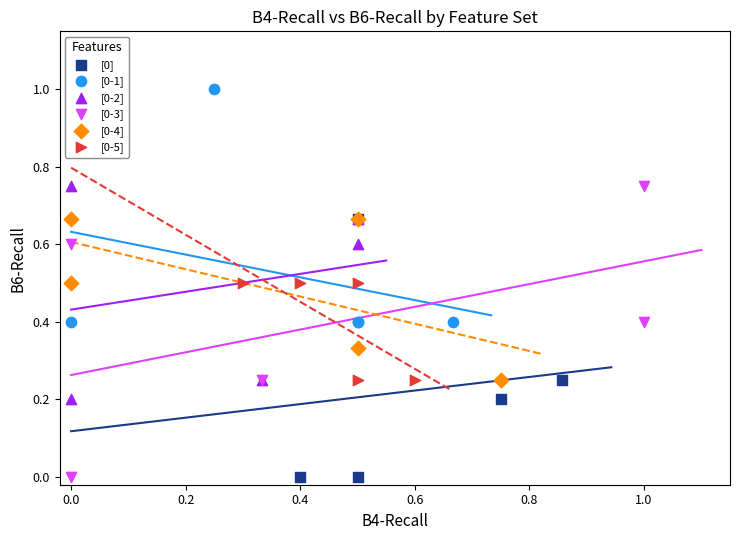

Which series reaches the maximum Y coordinate?

[0-1]